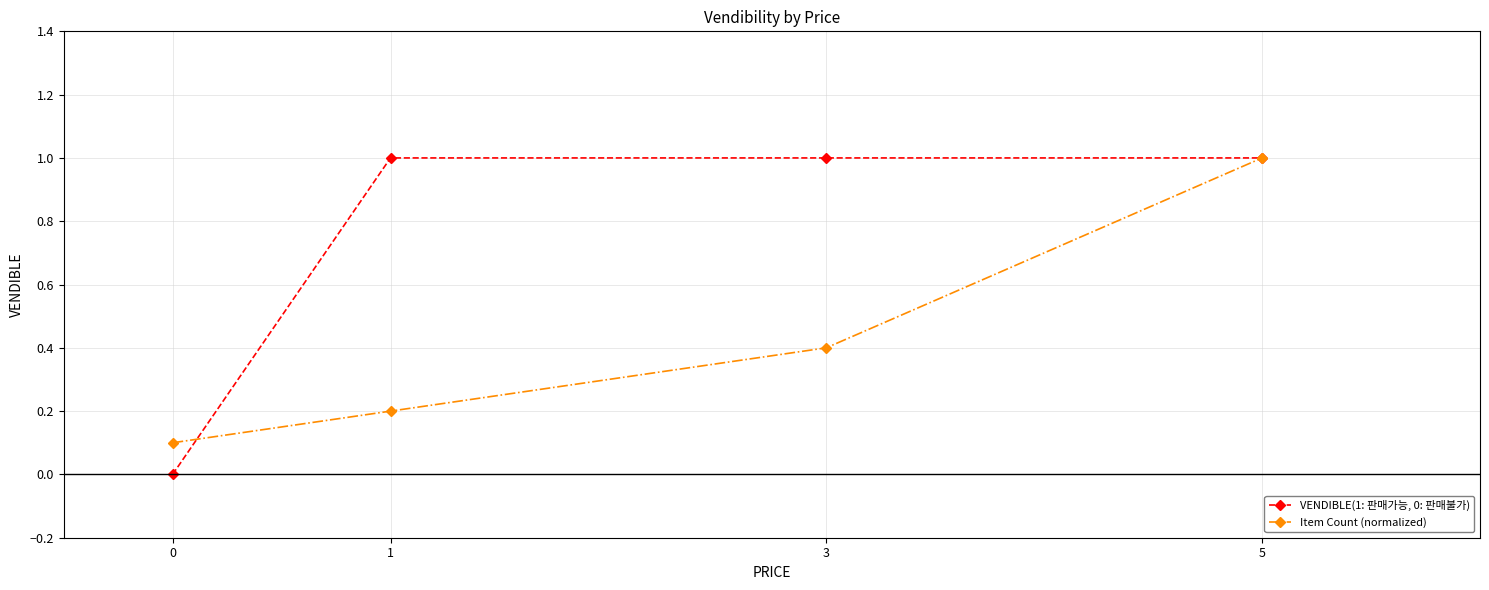

What is the value of the VENDIBLE(1: 판매가능, 0: 판매불가) point at the 2nd from the left?

1.0